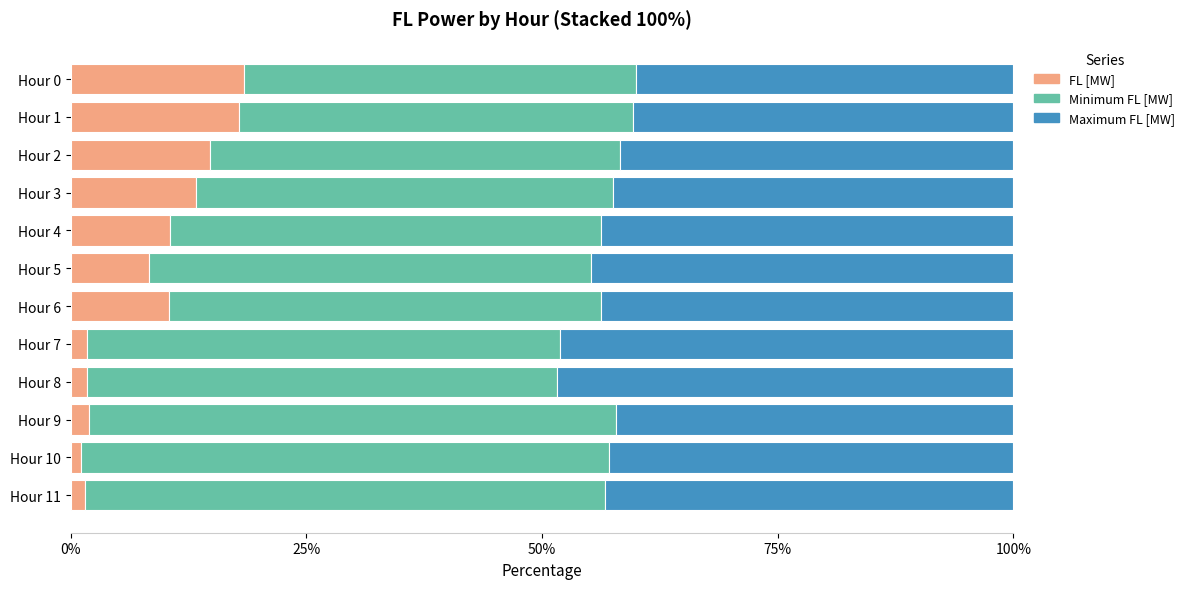

The FL [MW] series shows 10.5 at Hour 6. True or false?

True